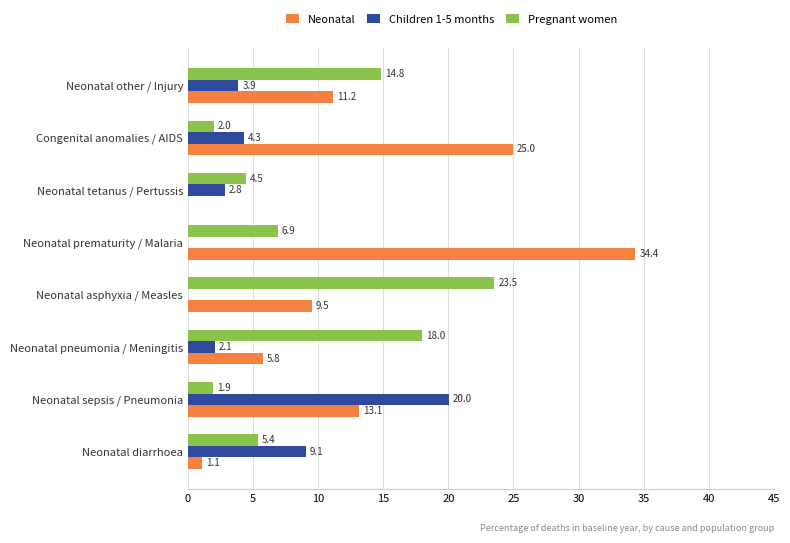

At which label is Pregnant women closest to 12?

Neonatal other / Injury